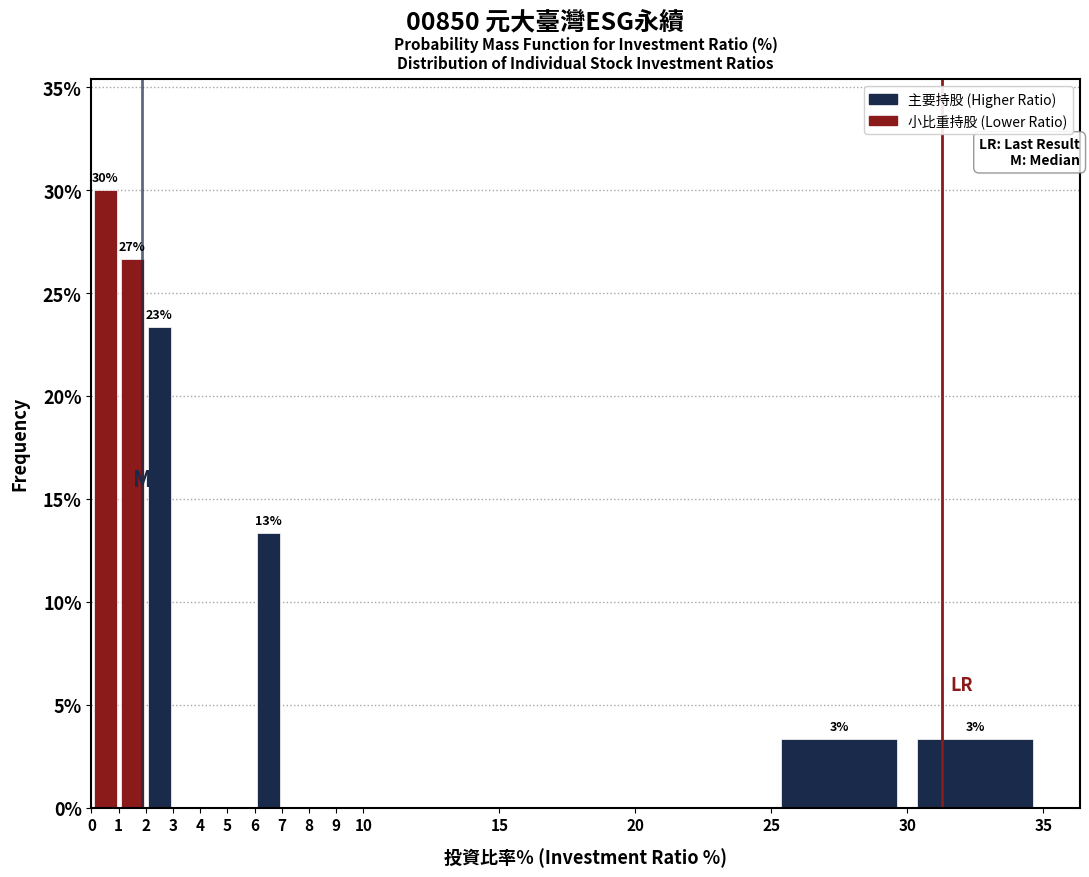

Over which range of the x-axis is the bar tallest?

0 to 1